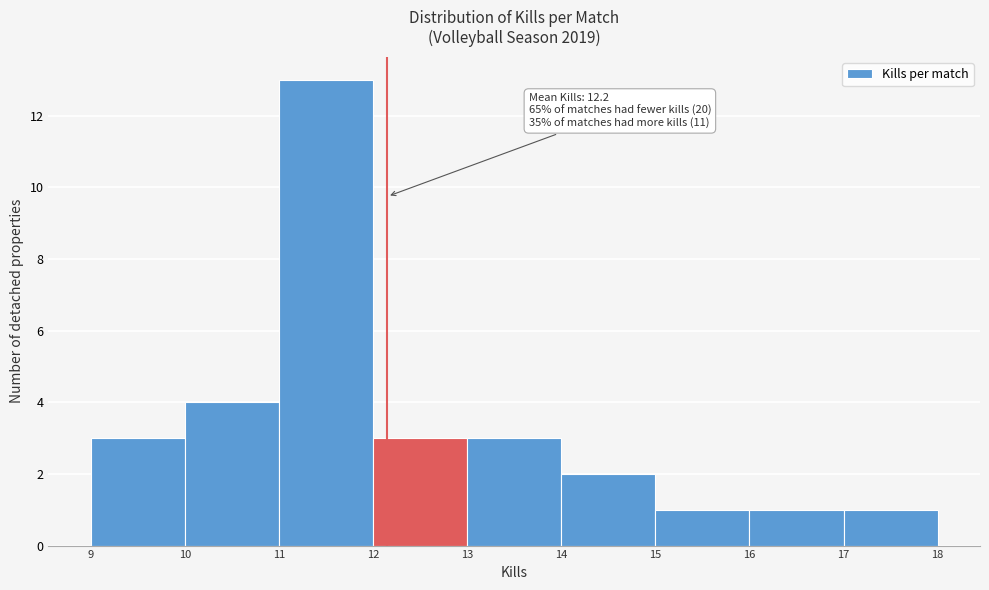

Which range on the x-axis has the tallest bar?

11 to 12